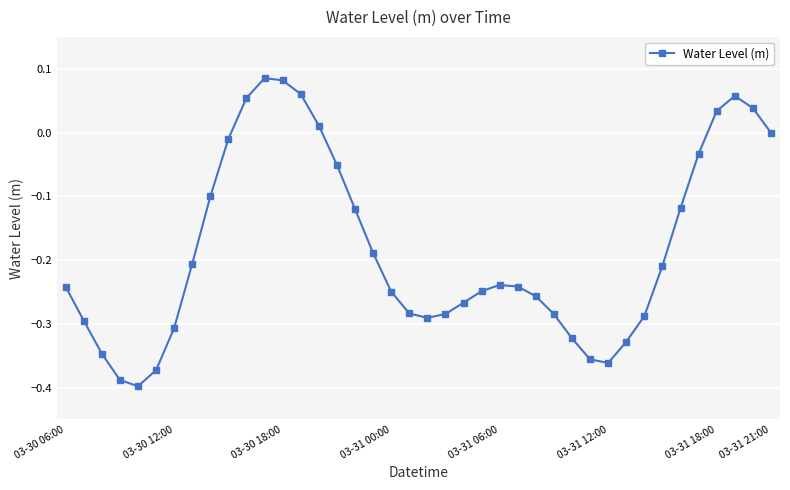

What is the difference between the maximum and minimum values?

0.5